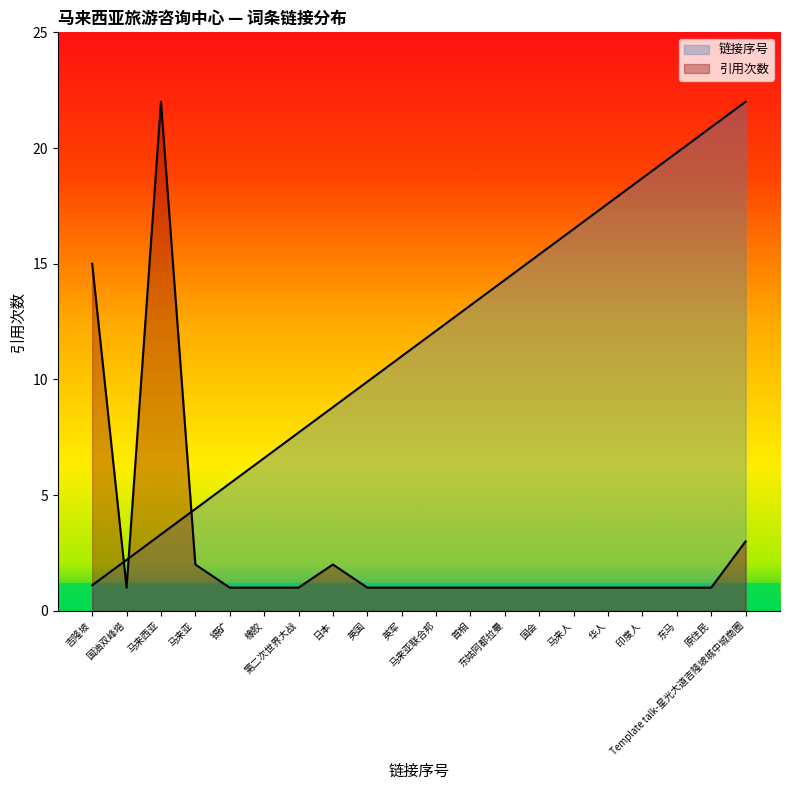

True or false: 引用次数 has more than 0 points higher than both neighbors.

True